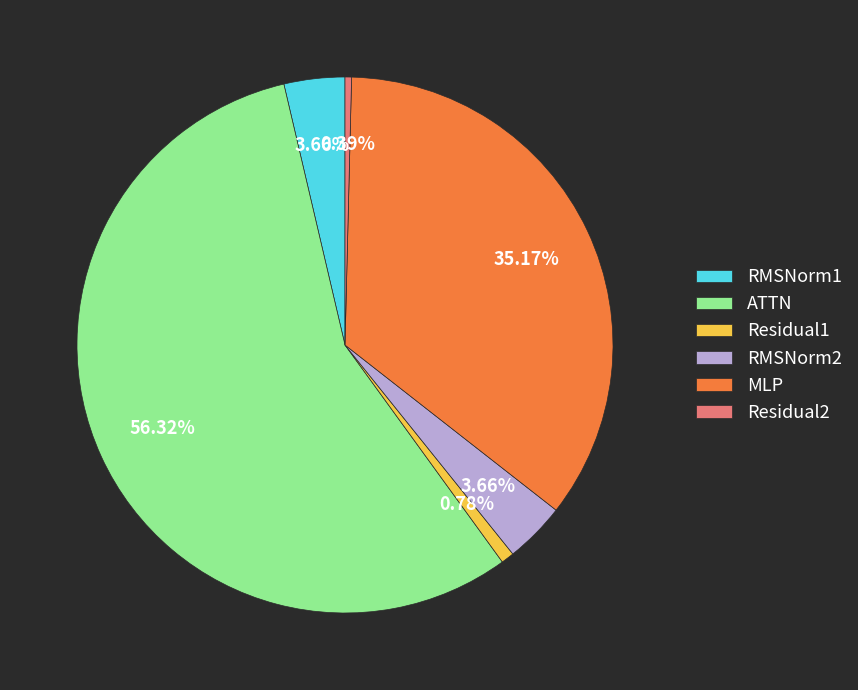

Approximately how many times larger is the value at MLP compared to Residual1?

44.9